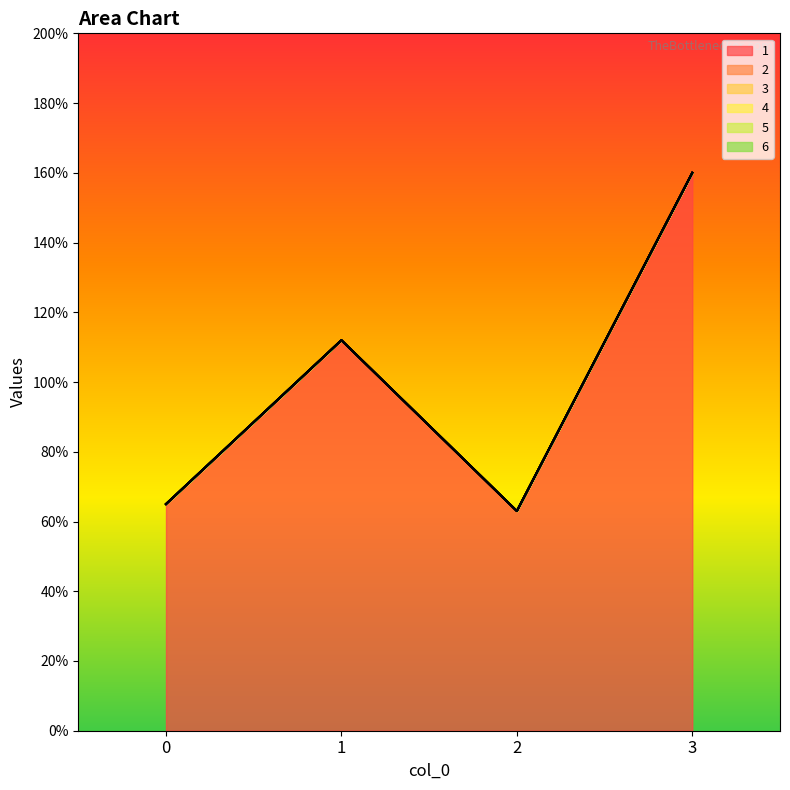

Does the chart have visible grid lines?

No